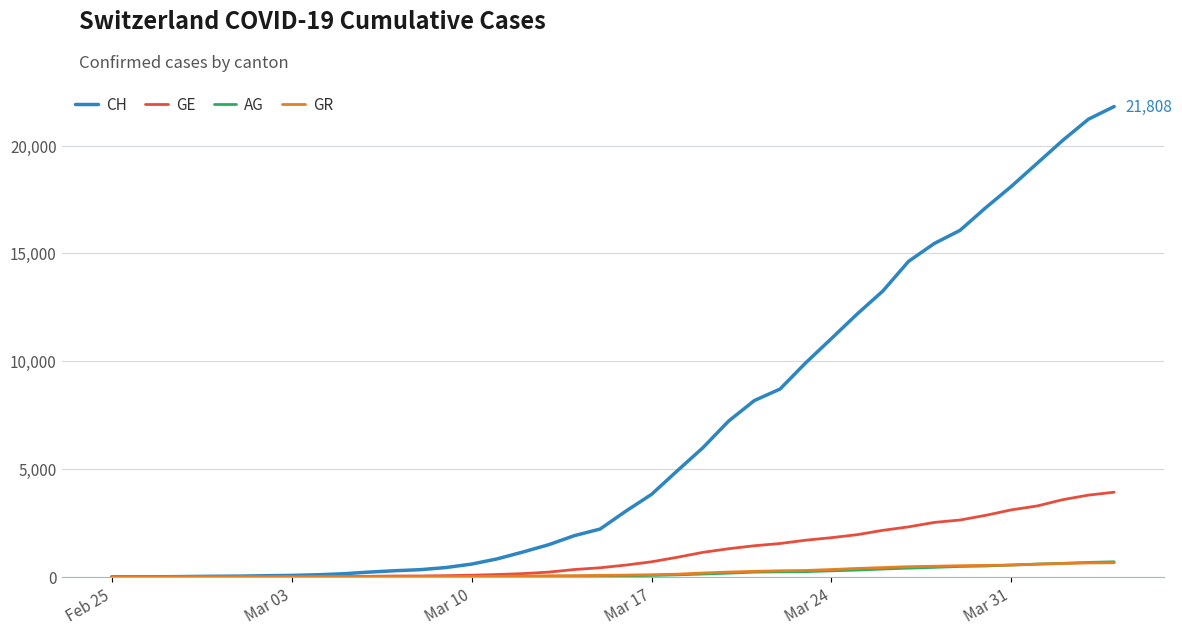

Which series has the widest spread of values?

CH